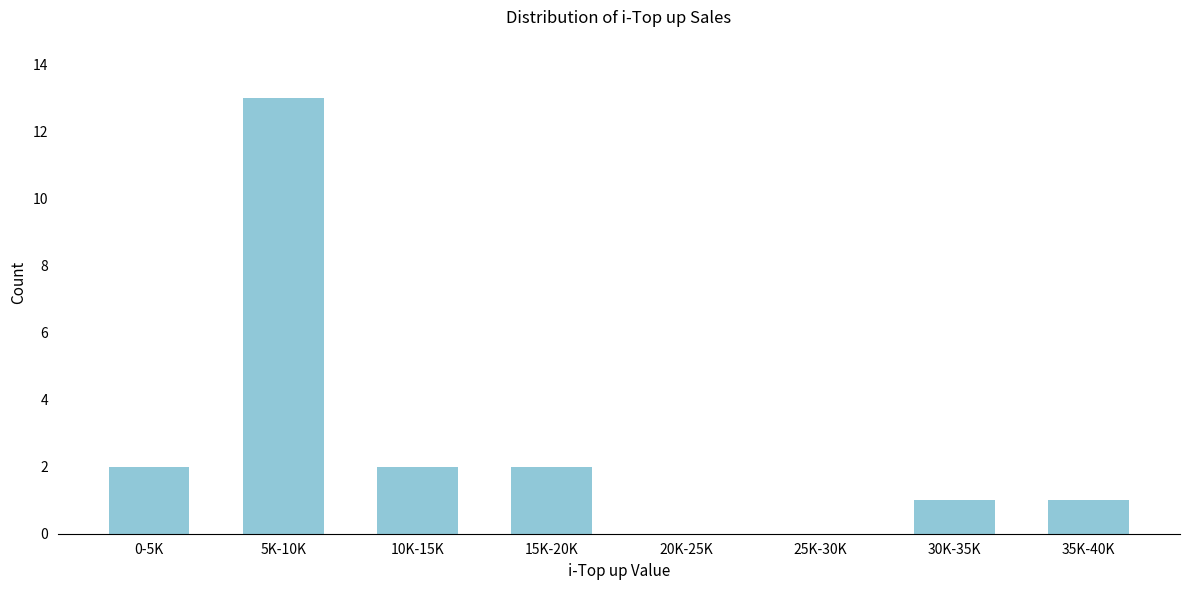

Reading left to right, what are all the values shown in this chart?

0-5K=2	5K-10K=13	10K-15K=2	15K-20K=2	20K-25K=0	25K-30K=0	30K-35K=1	35K-40K=1